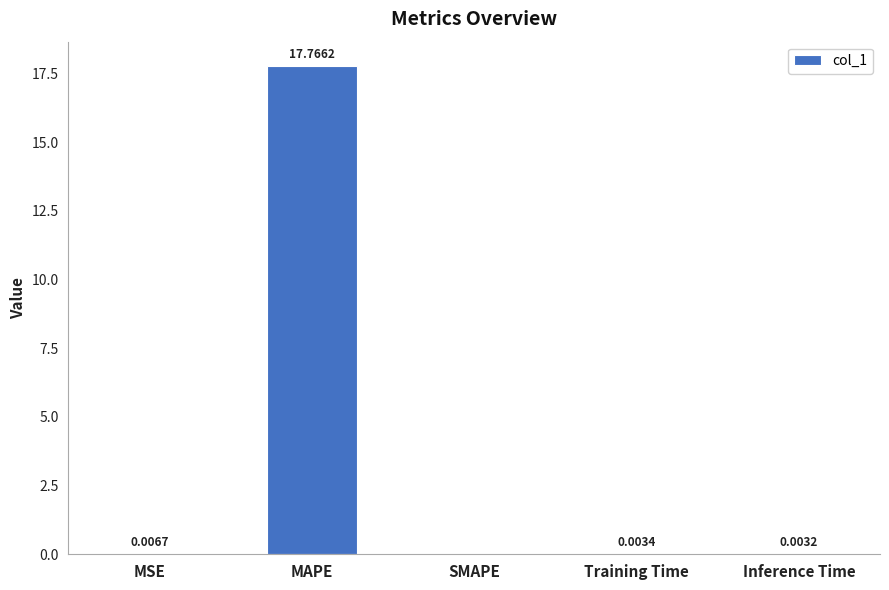

What is the greatest value displayed?

17.8